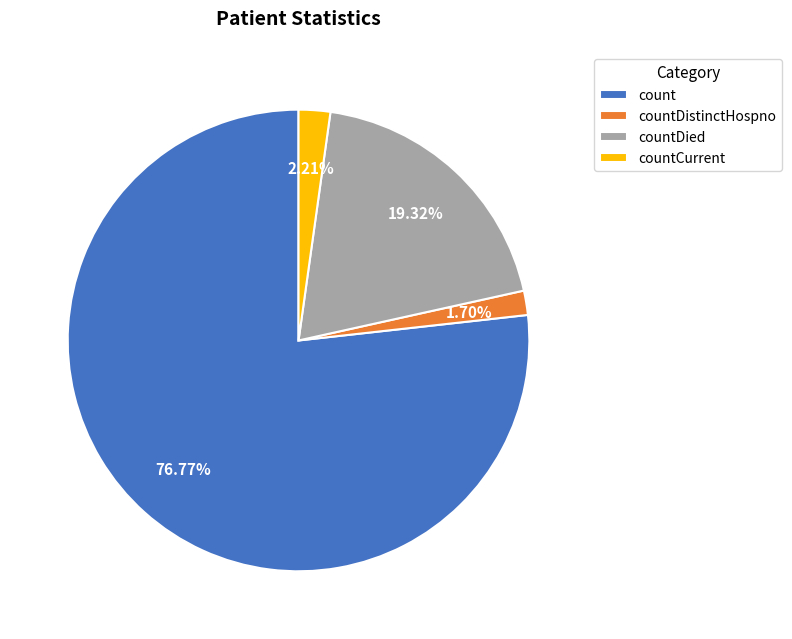

True or false: countDied accounts for 19% of the total.

True